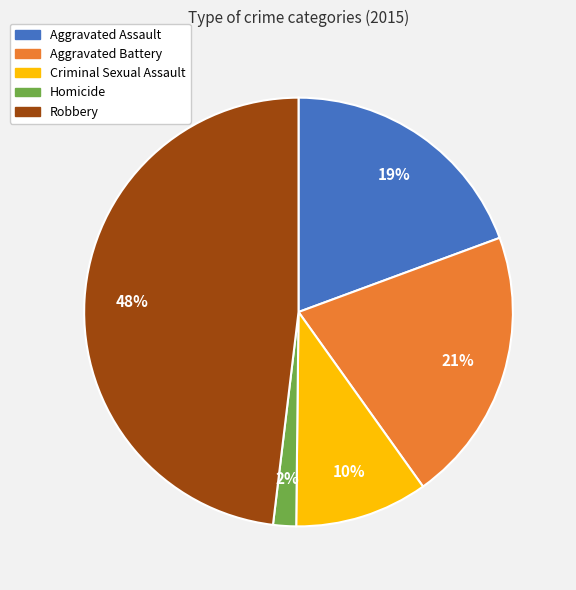

How many slices are in this pie chart?

5